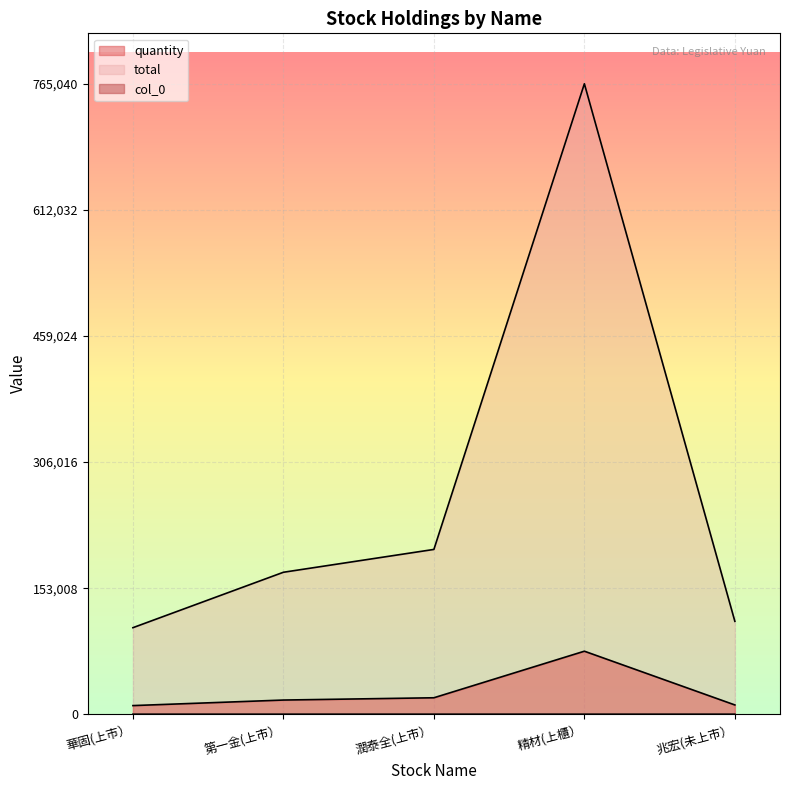

True or false: quantity has a value of 20000 at 潤泰全(上市）.

True